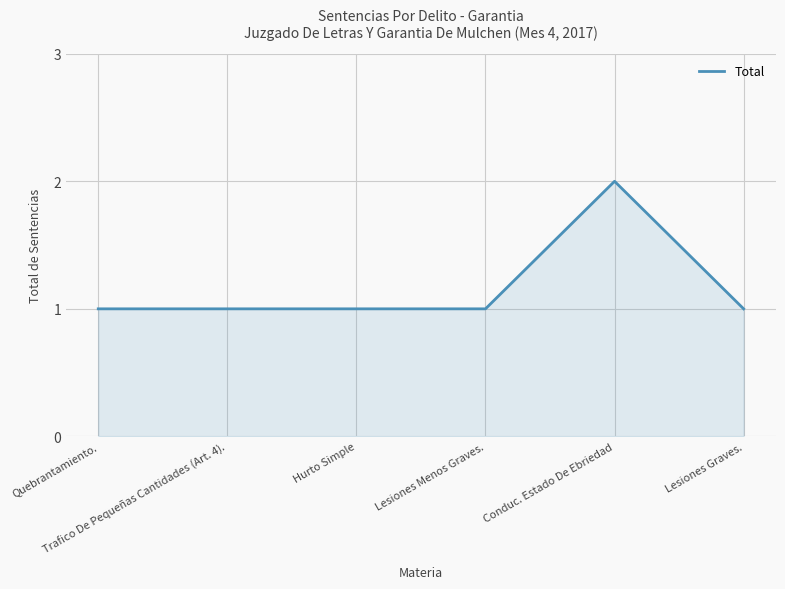

What is the maximum value shown in the chart?

2